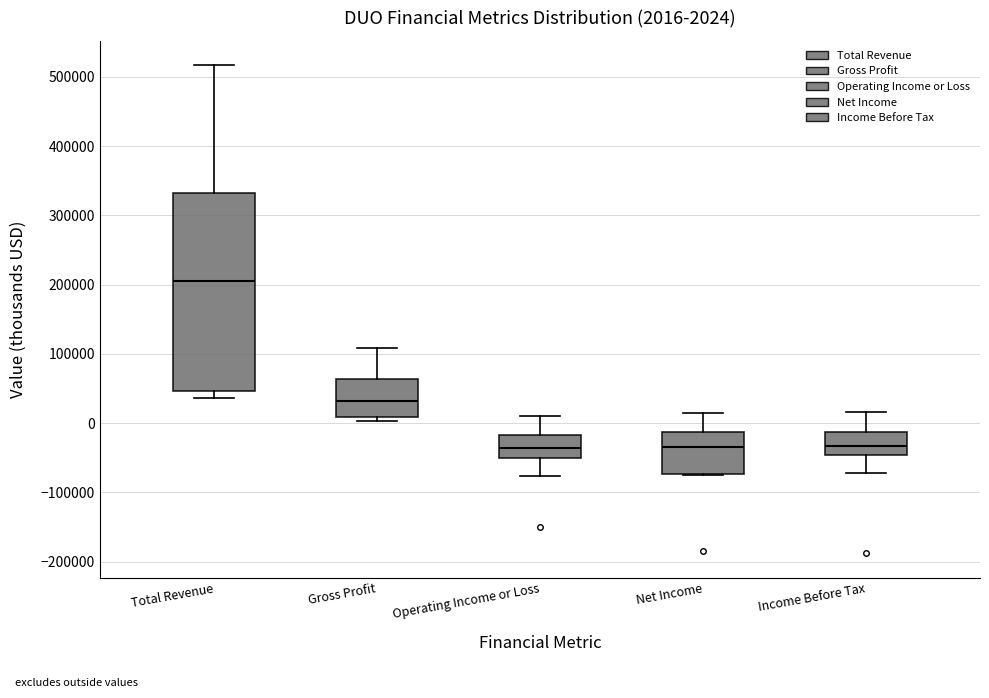

Which box is the tallest, from its lower edge to its upper edge?

Total Revenue